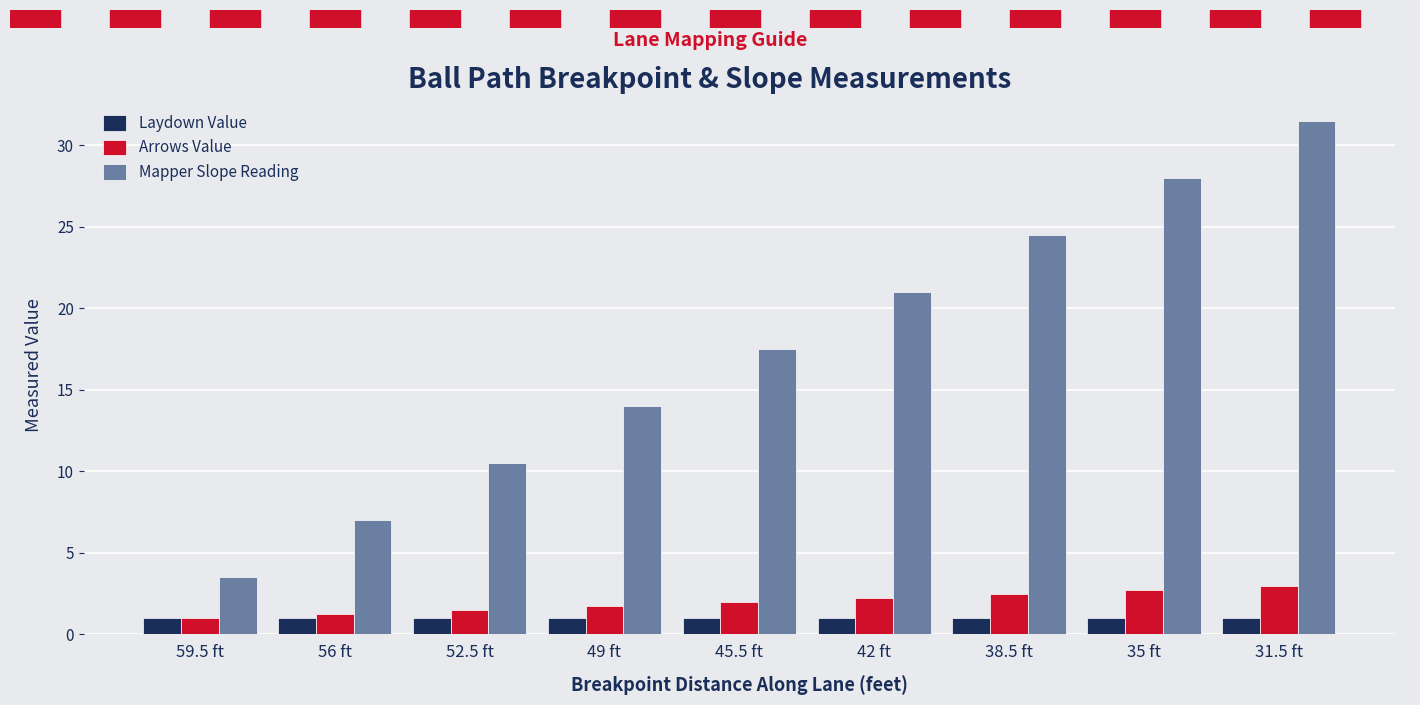

The value of Arrows Value at 35 ft is 4.6. True or false?

False